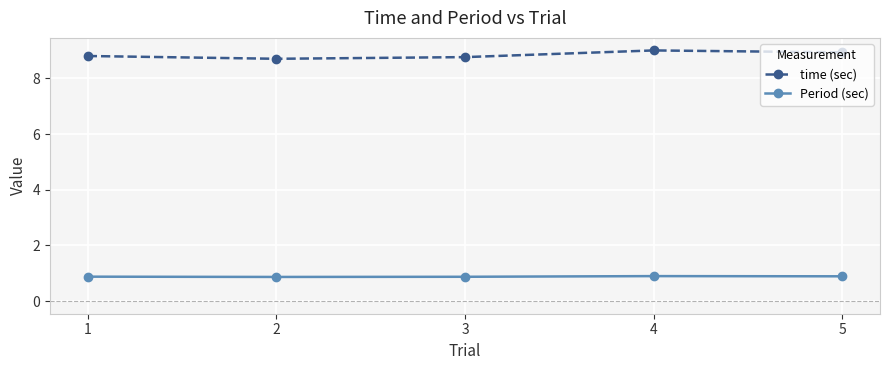

How many lines are shown in the chart?

2